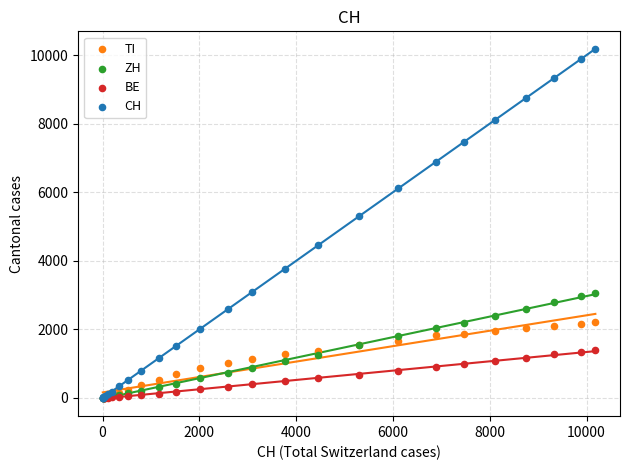

Which series reaches the maximum Y coordinate?

CH